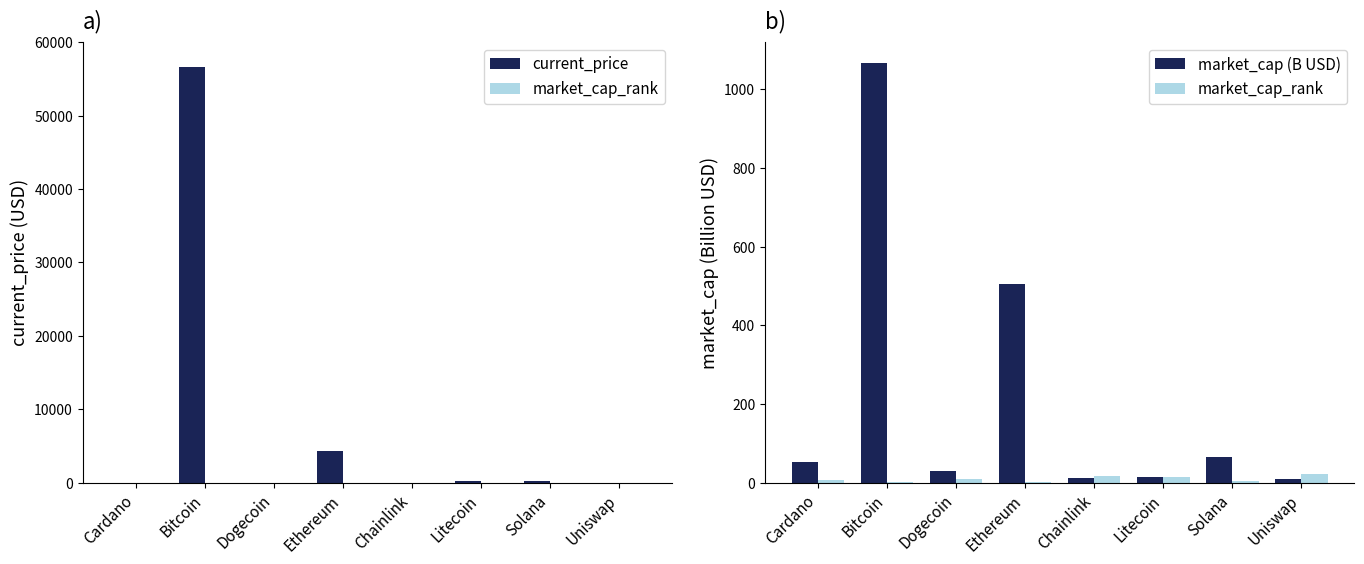

Reading left to right, transcribe all the data shown in this chart.

current_price: Cardano=1.7	Bitcoin=56597.0	Dogecoin=0.2	Ethereum=4269.1	Chainlink=26.4	Litecoin=210.9	Solana=218.8	Uniswap=21.8
market_cap_rank: Cardano=6.0	Bitcoin=1.0	Dogecoin=10.0	Ethereum=2.0	Chainlink=18.0	Litecoin=15.0	Solana=5.0	Uniswap=22.0
market_cap (B USD): Cardano=53.8	Bitcoin=1066.9	Dogecoin=29.5	Ethereum=505.2	Chainlink=12.3	Litecoin=14.6	Solana=66.5	Uniswap=9.9